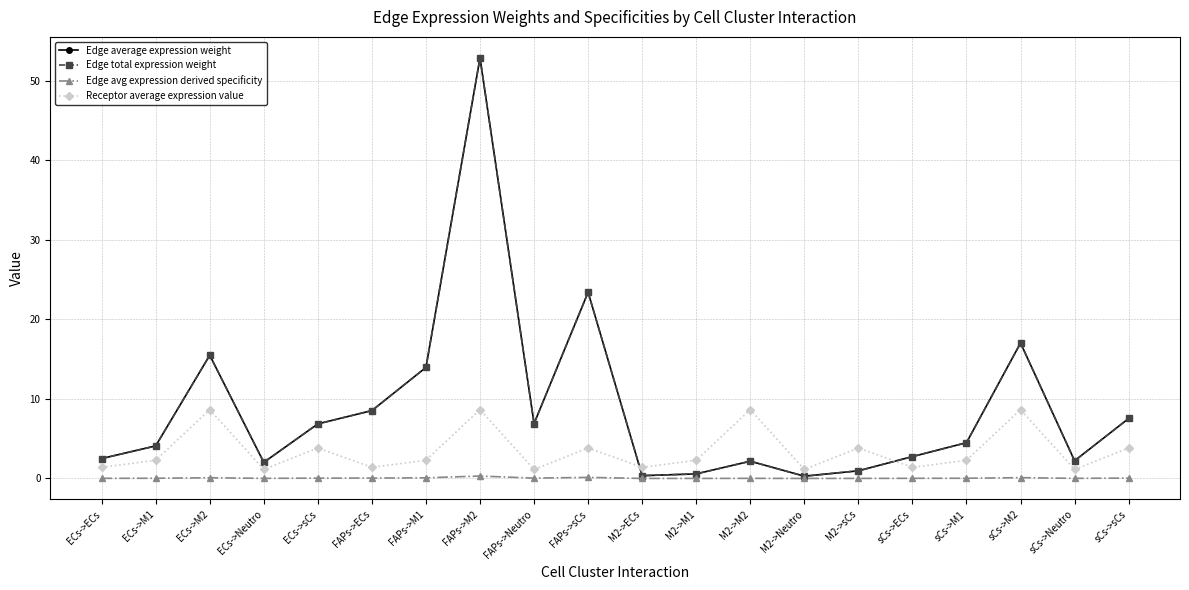

Is this an area chart (filled region under the line)?

No